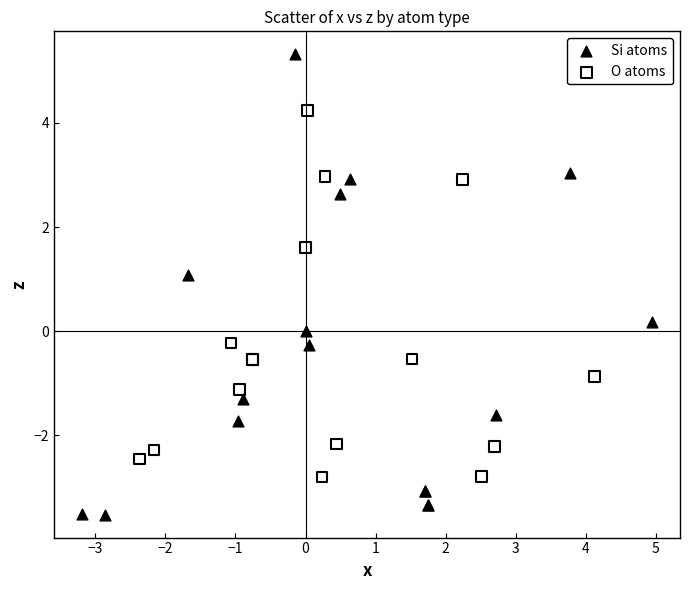

Which series reaches the minimum Y coordinate?

Si atoms